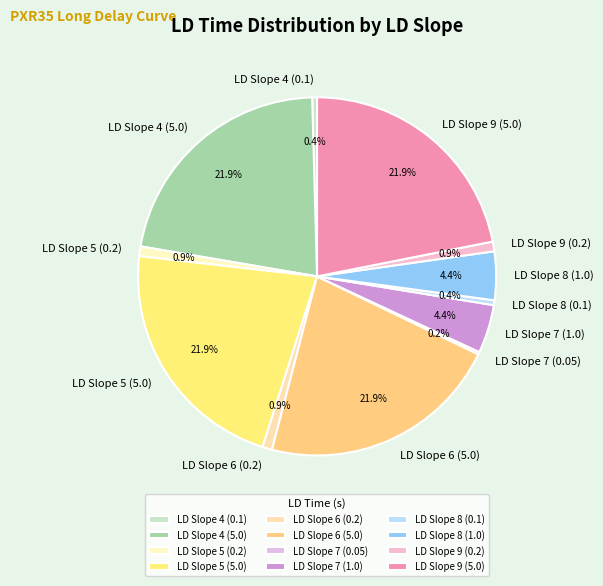

Between LD Slope 6 (5.0) and LD Slope 9 (0.2), which is larger?

LD Slope 6 (5.0)